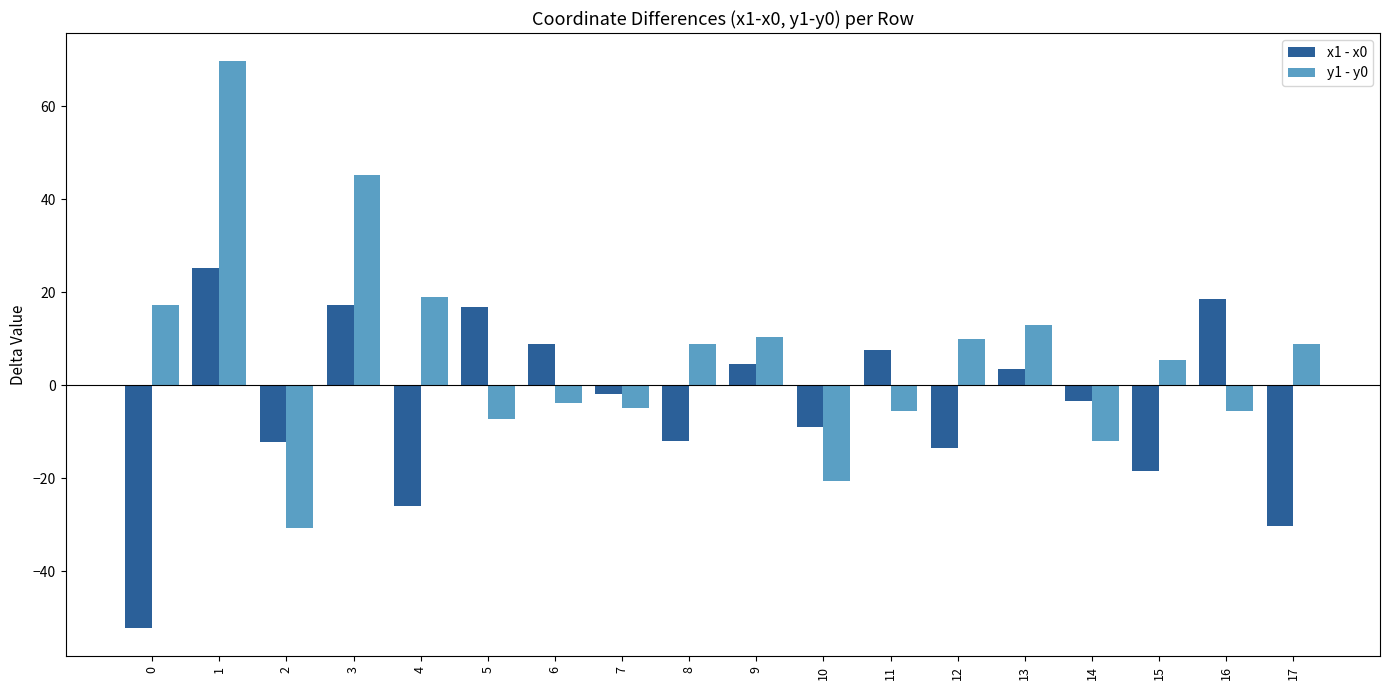

At which category is the sum across all series the highest?

1